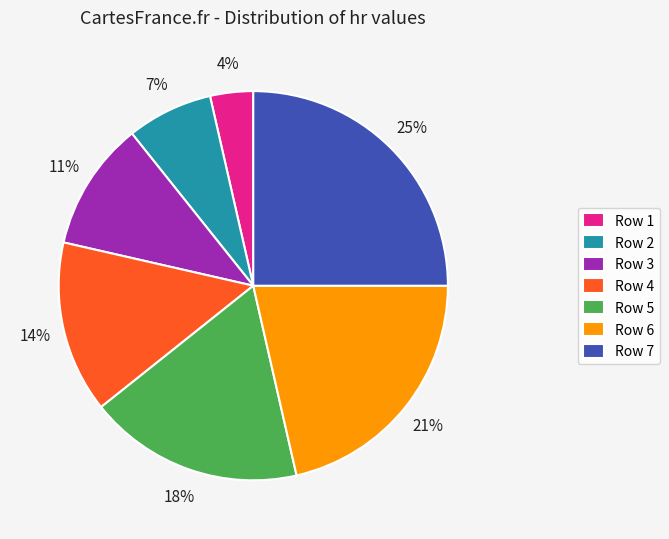

The Row 2 slice represents 7% of the pie. True or false?

True